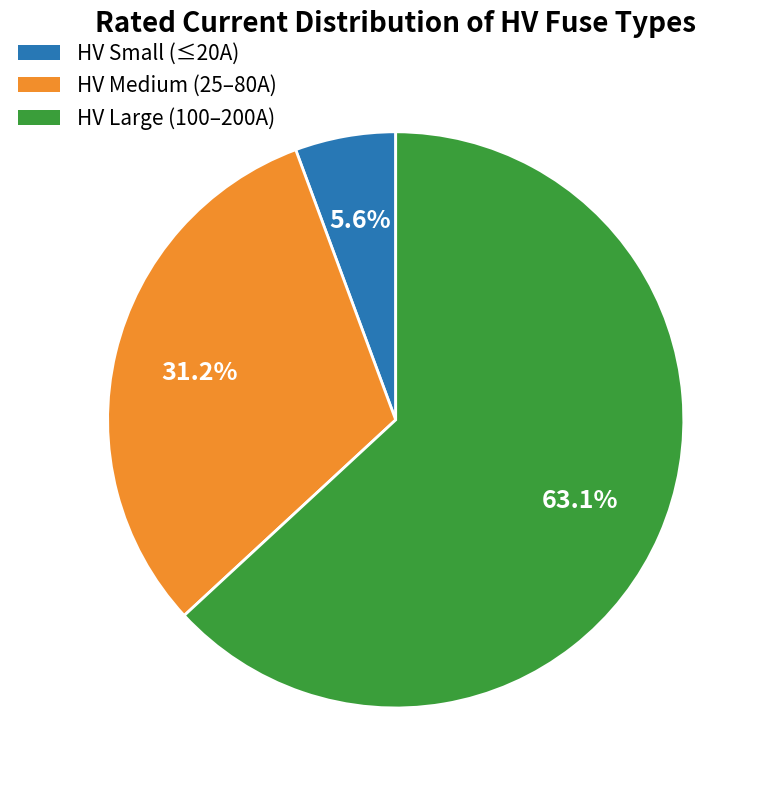

Is there any slice that represents more than half of the pie?

Yes